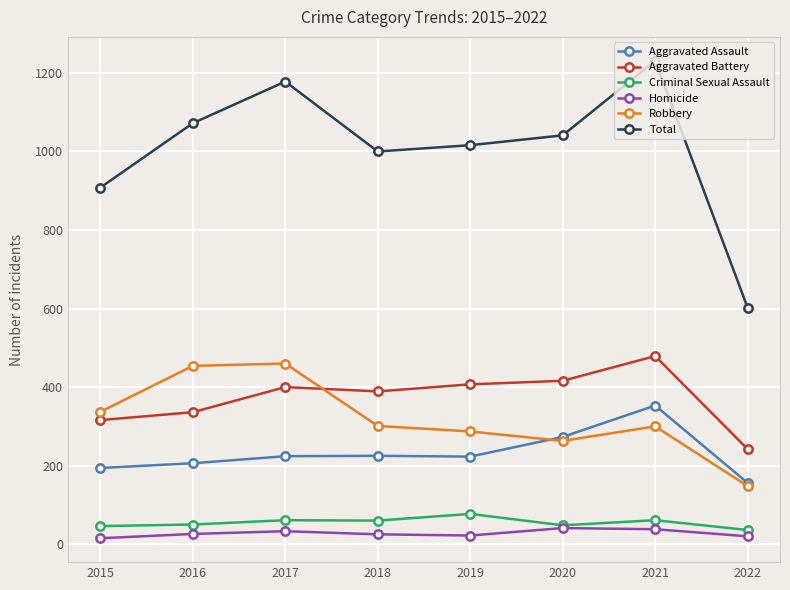

How many lines are shown in the chart?

6